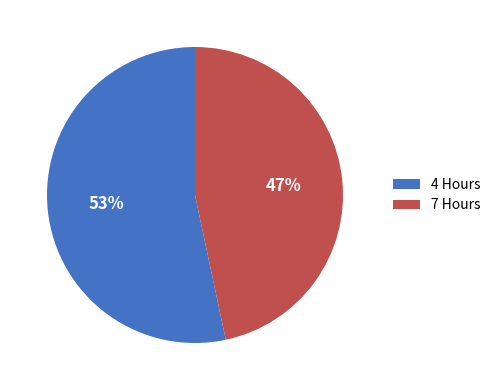

To the nearest percent, what percentage of the pie is 4 Hours?

53%